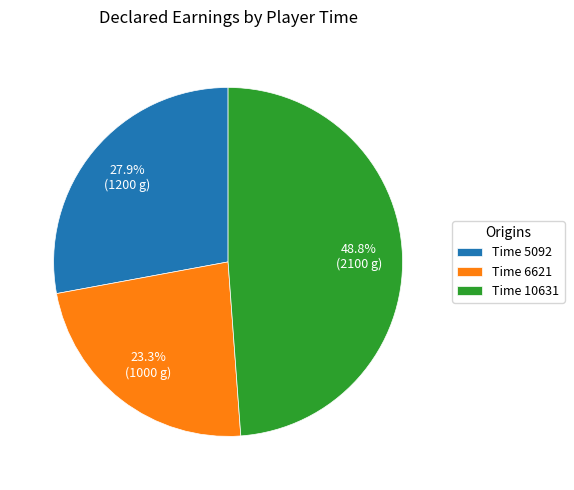

How many segments does this pie chart have?

3